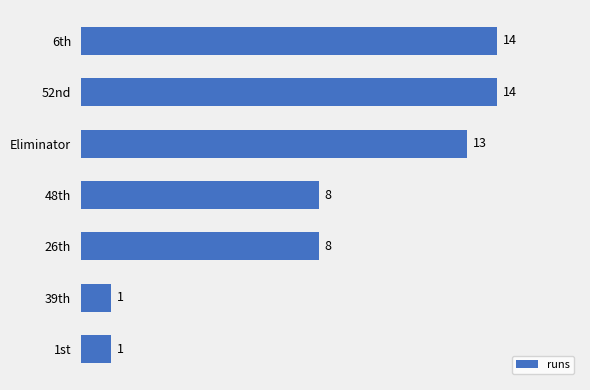

The value at 52nd is 14. True or false?

True